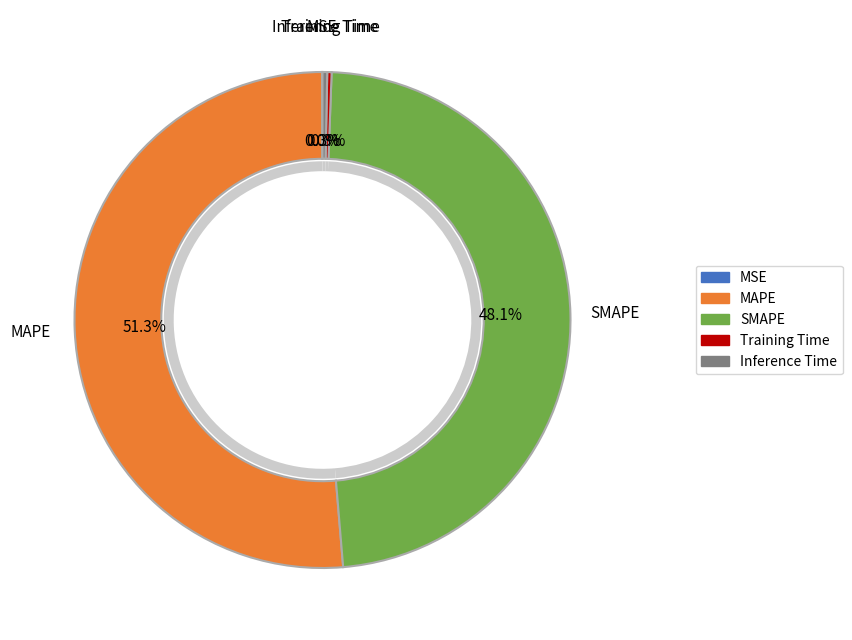

What is the total percentage of MSE and MAPE?

51.3%